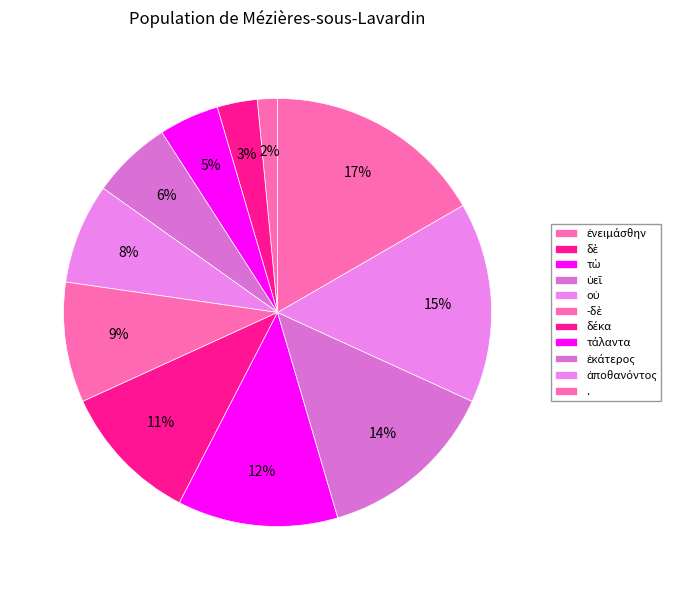

To the nearest percent, what is the difference between the largest and smallest slice percentages?

15%